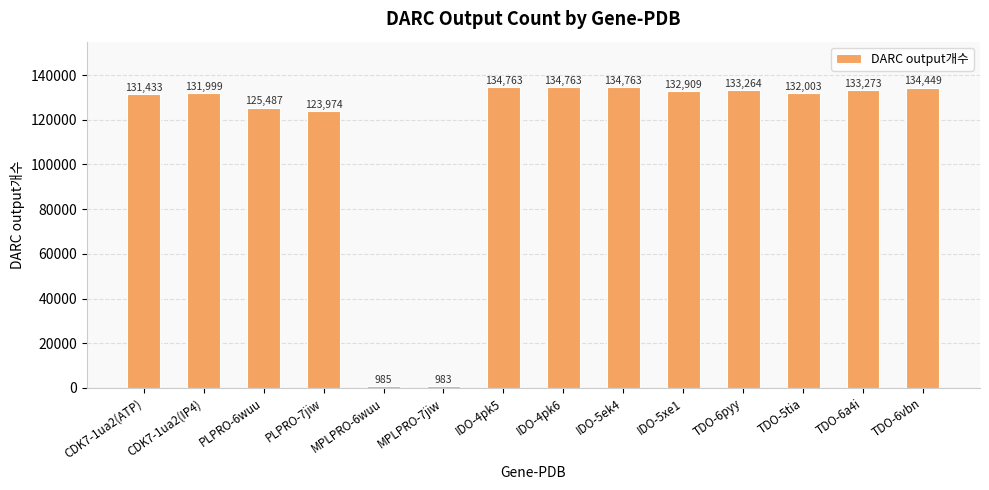

How many categories are shown in the chart?

14